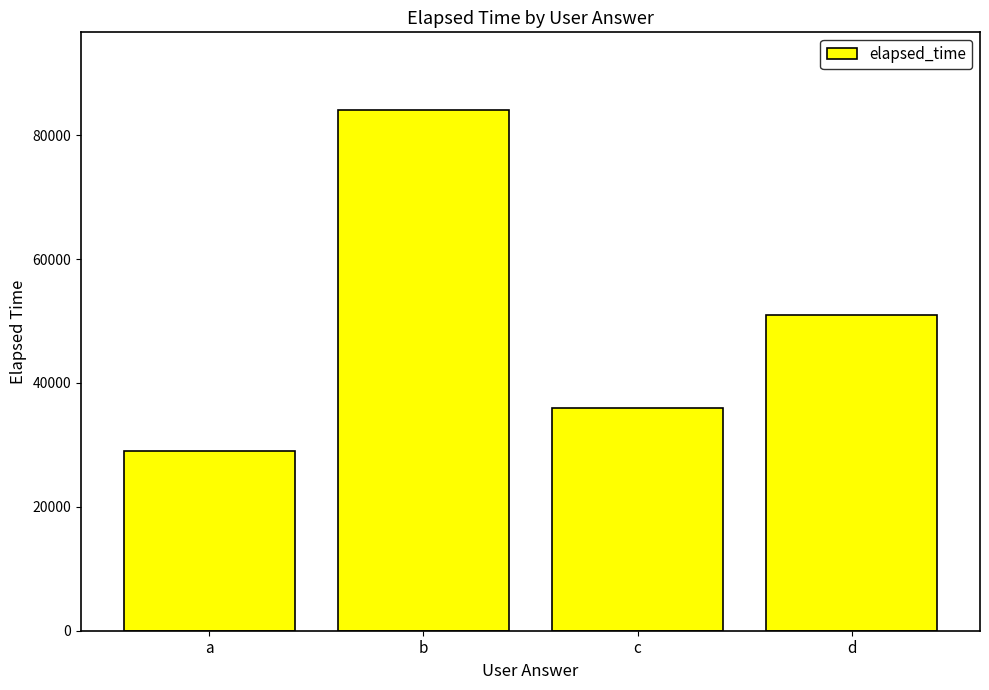

What is the change in value from b to d?

-33000